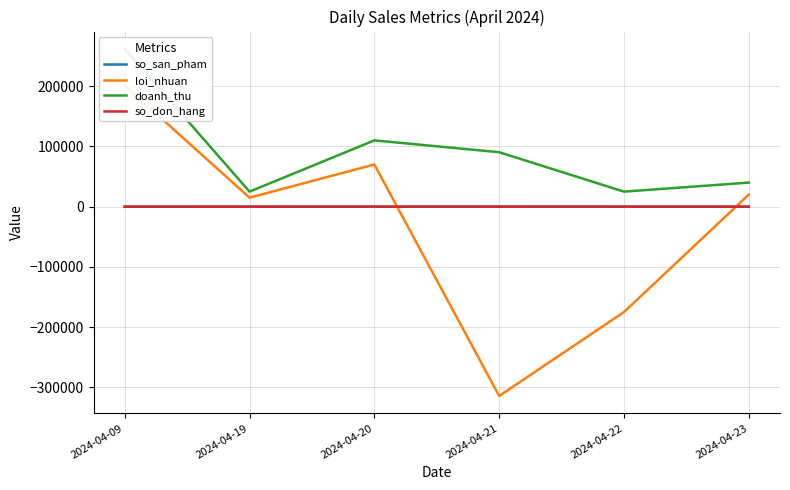

Reading left to right, what are all the values shown in this chart?

so_san_pham: 18	1	5	123	20	2
loi_nhuan: 201410	15000	70050	-314410	-175000	20000
doanh_thu: 262060	25000	110100	90440	25000	40000
so_don_hang: 15	1	5	6	1	1